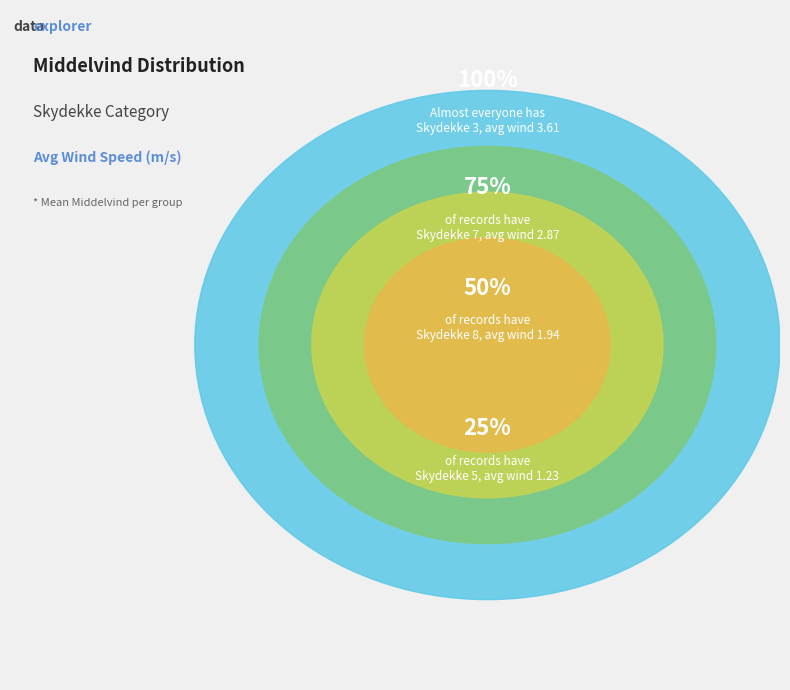

To the nearest percent, what is the combined percentage of 8 and 7?

50%